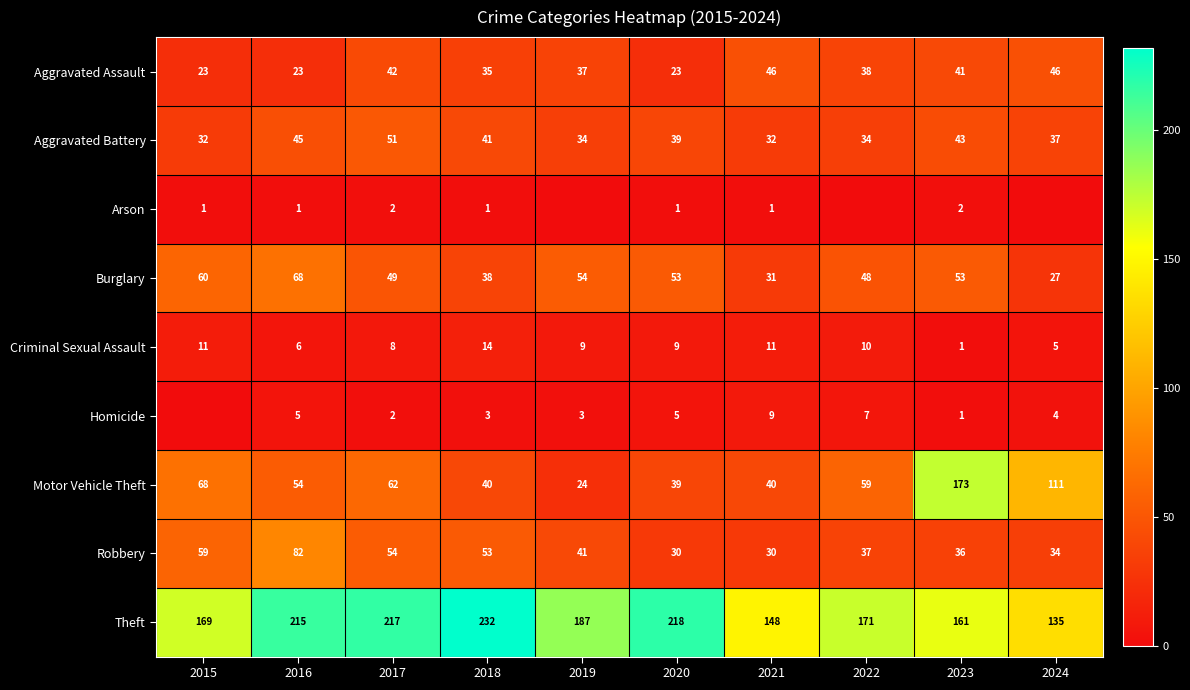

Between 2017 and 2021, which series saw the biggest shift?

Theft